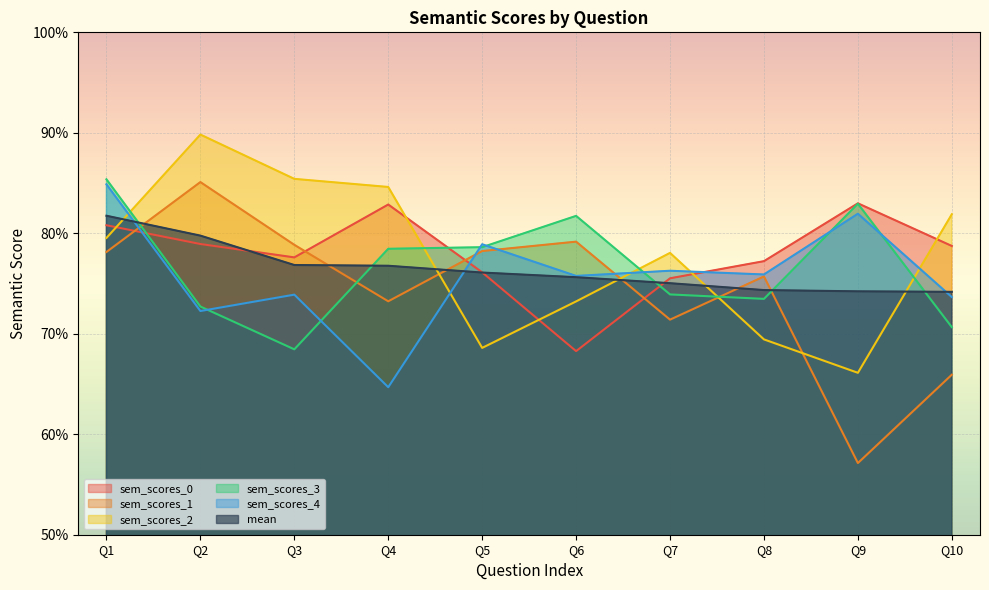

Which label corresponds to the largest value in the chart?

Q2